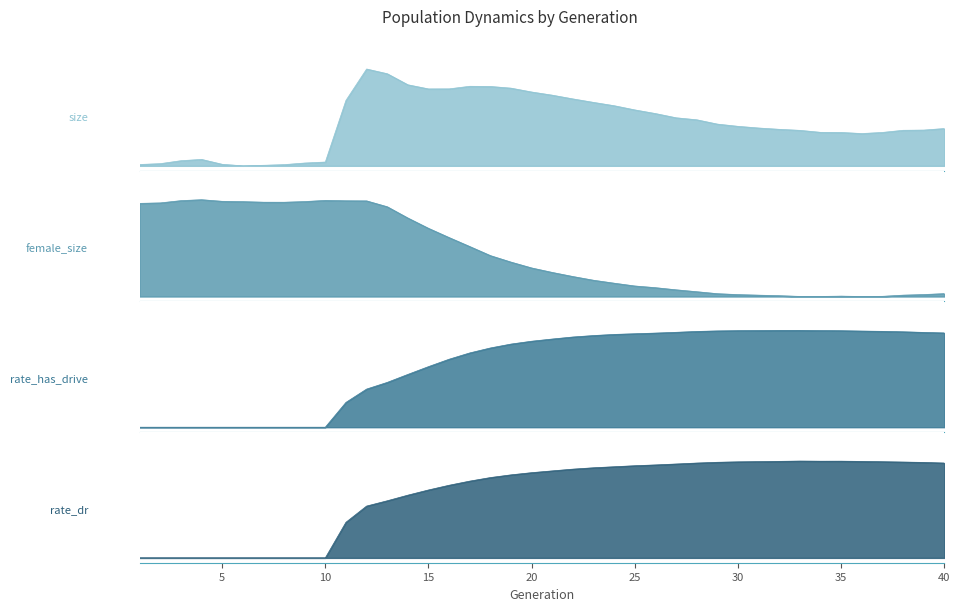

What is the value of the size point at the 28th from the left?

0.5